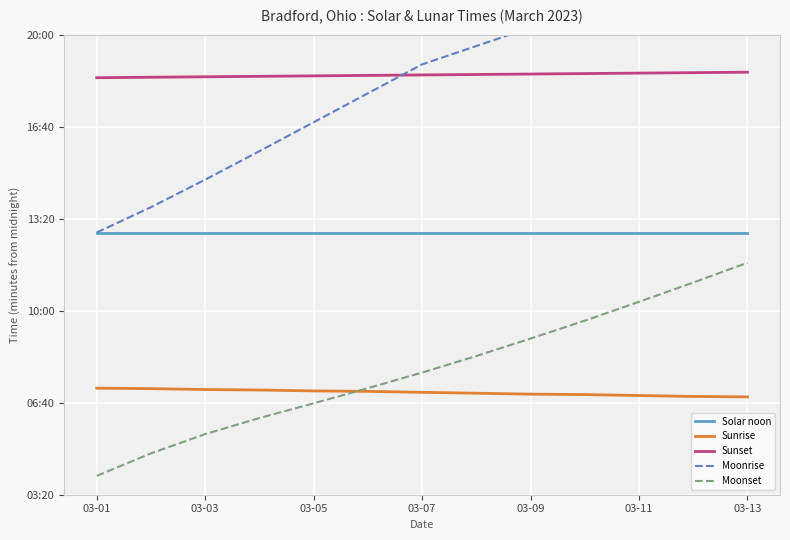

Count the number of categories in the chart.

13